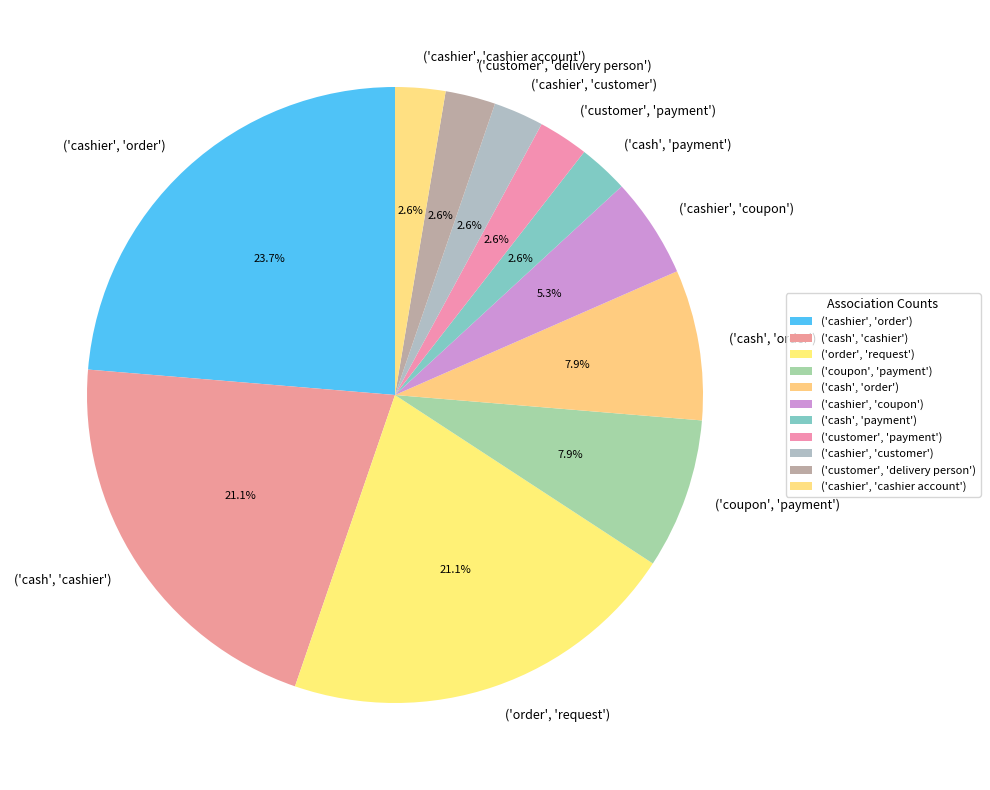

Is ('customer', 'payment') the majority of the pie?

No